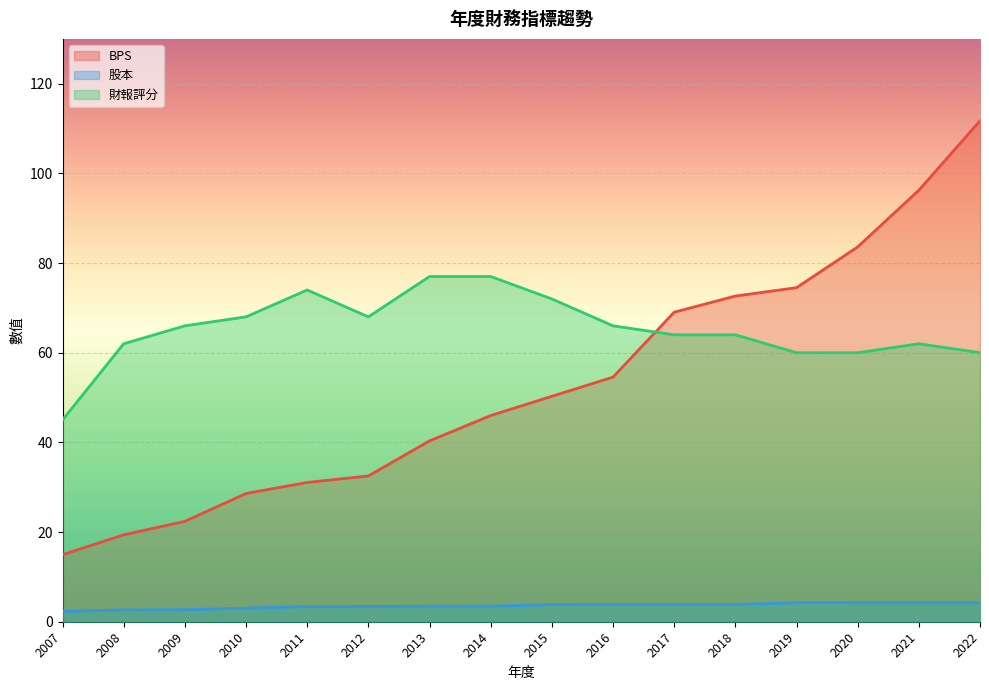

How many lines are shown in the chart?

3